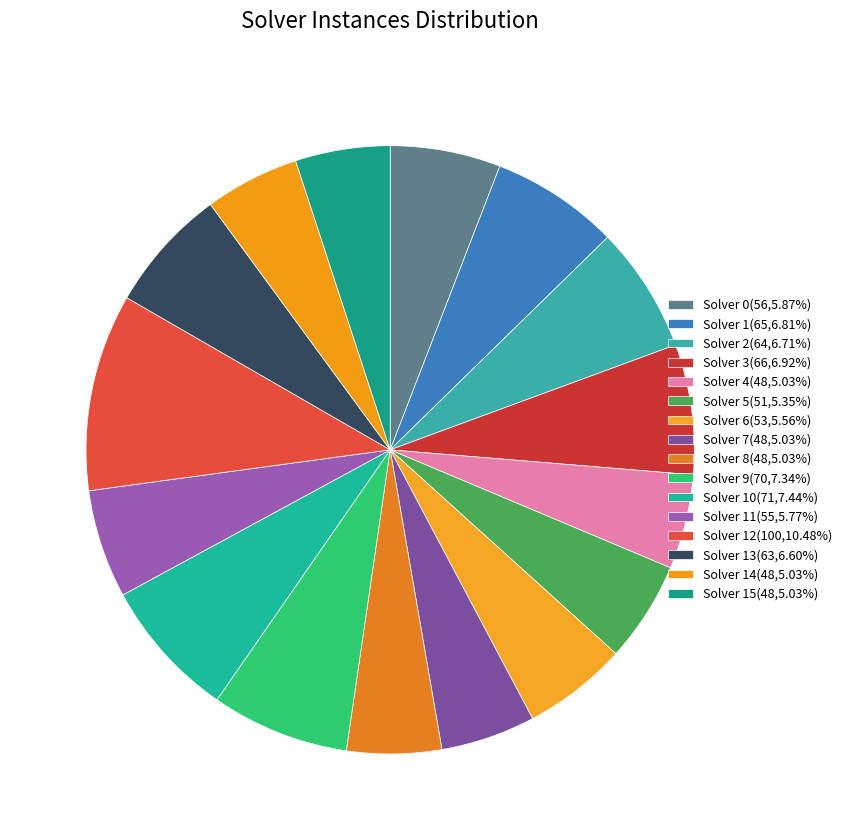

How many slices are in this pie chart?

16